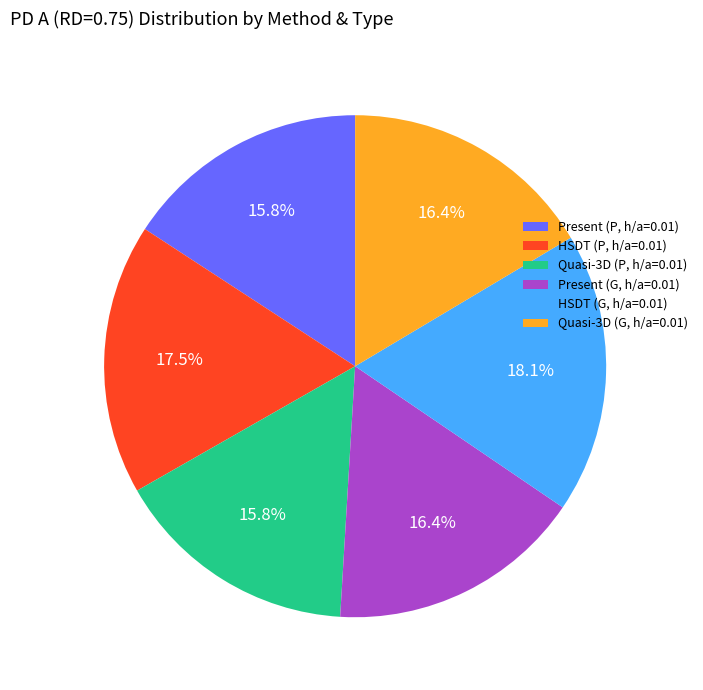

What is the ratio of the value at Quasi-3D (P, h/a=0.01) to the value at Present (P, h/a=0.01)?

1.0